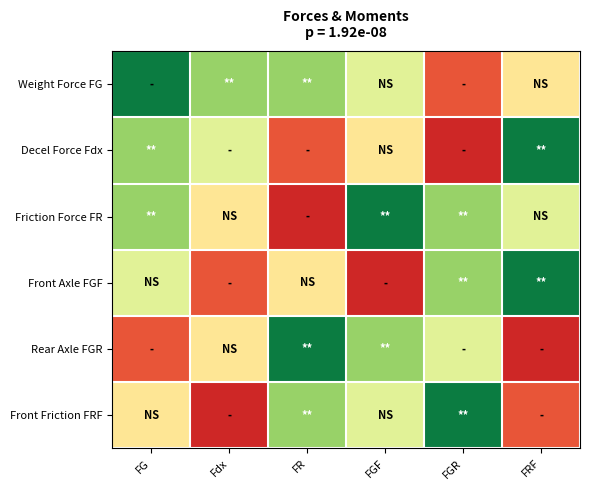

What is the minimum value shown in the chart?

695.3